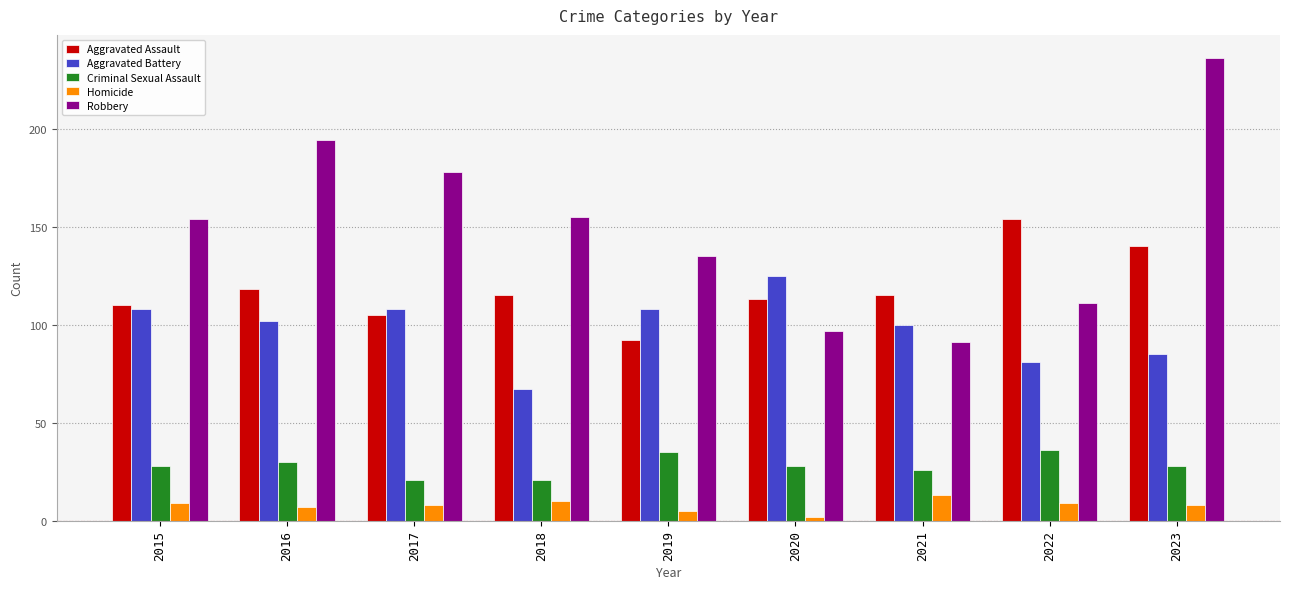

Does the chart contain any negative values?

No